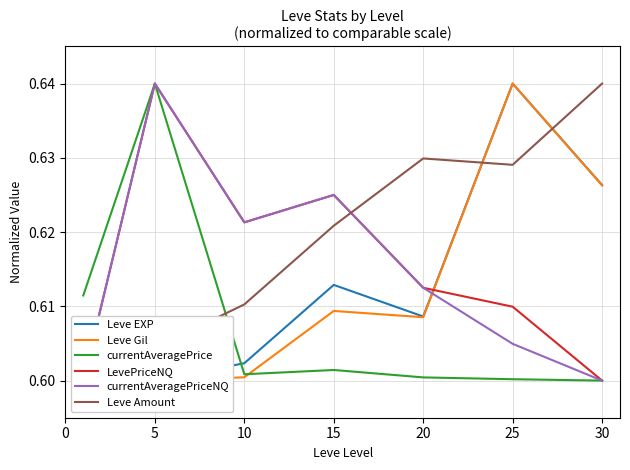

How many Leve Amount values are between 0 and 1?

7